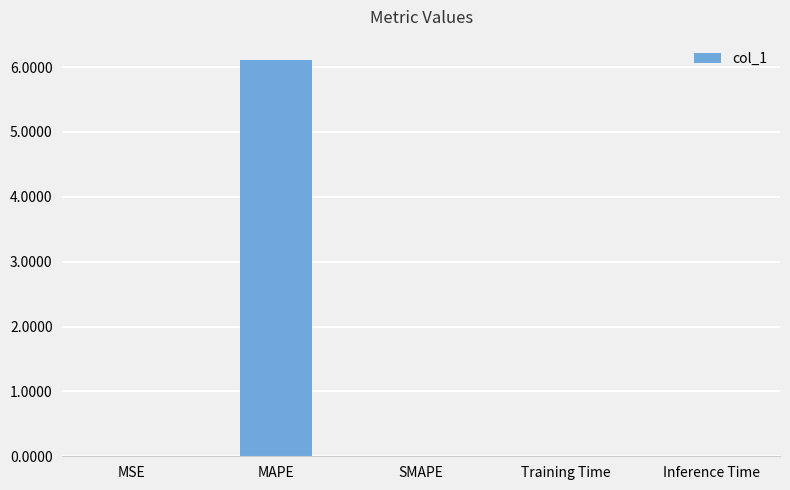

Are the bars grouped side by side (vs. stacked)?

No